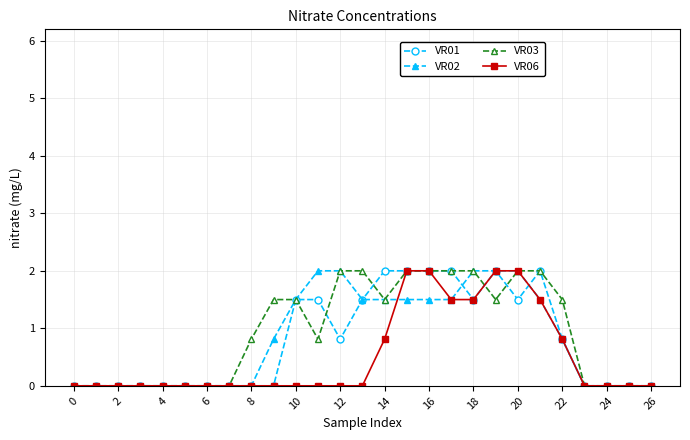

What is the value of the VR03 point at the 14th from the left?

2.0